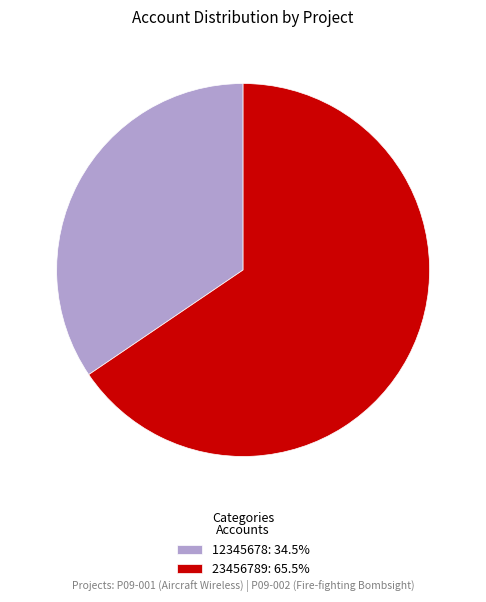

What is the majority slice?

23456789